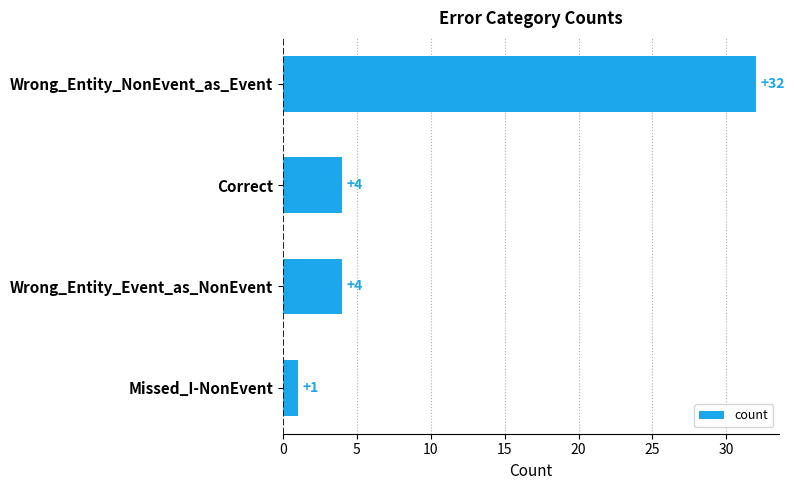

The value at Correct is 4. True or false?

True